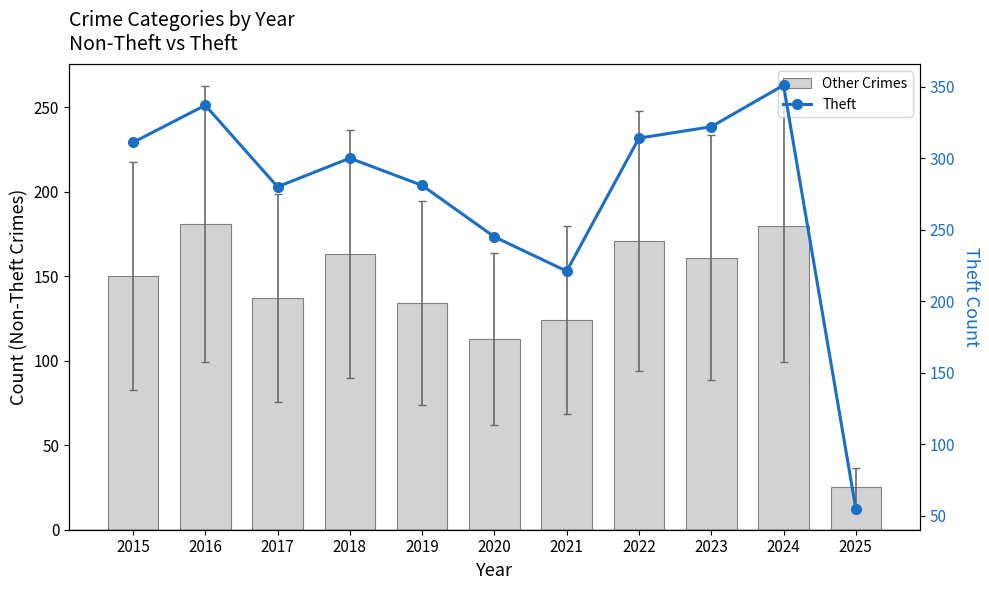

Reading left to right, what are all the values shown in this chart?

Other Crimes (Burglary+MVT+Assault+Robbery+Battery): 150	181	137	163	134	113	124	171	161	180	25
Theft: 311	337	280	300	281	245	221	314	322	351	55